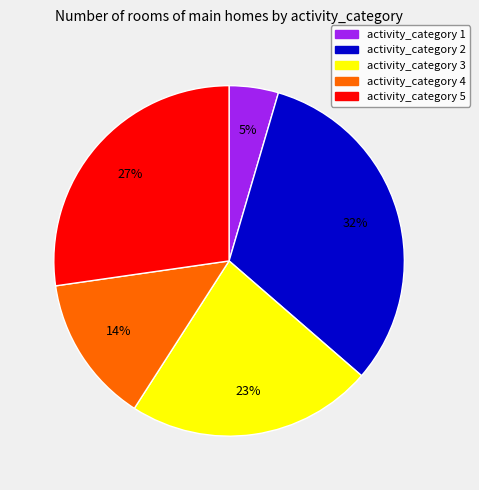

To the nearest percent, what is the difference between the largest and smallest slice percentages?

27%